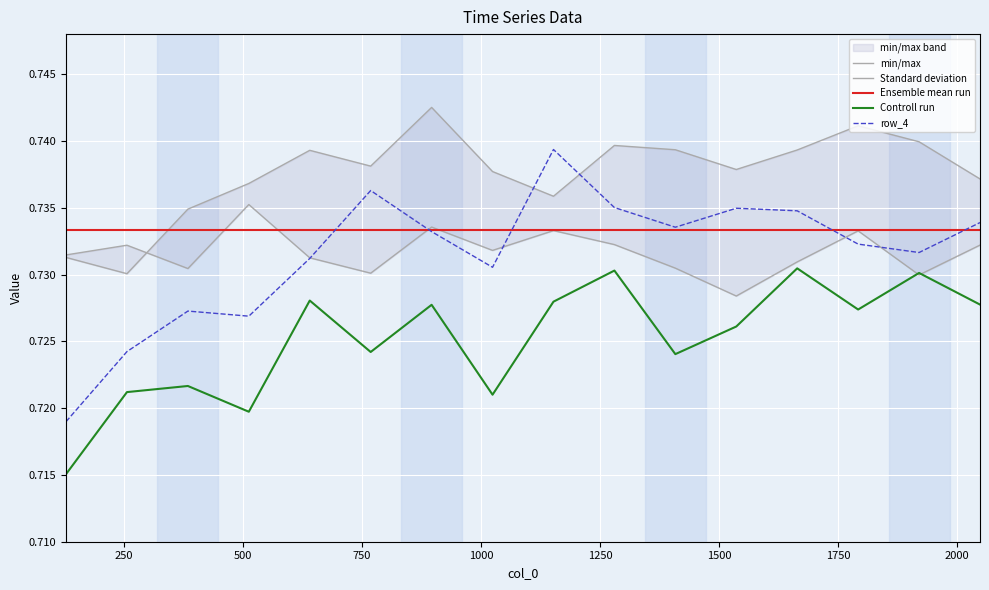

What is the value of the Ensemble mean run point at the 11th from the left?

0.7